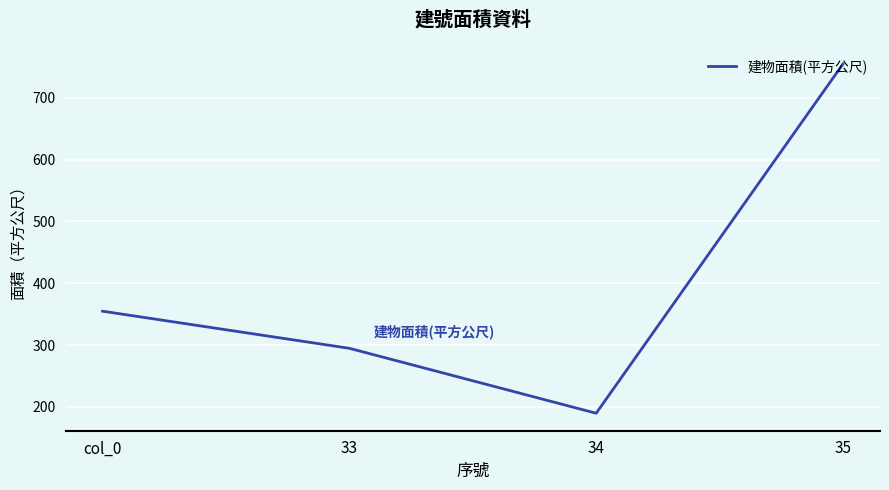

What is the ratio of the value at col_0 to the value at 33?

1.2